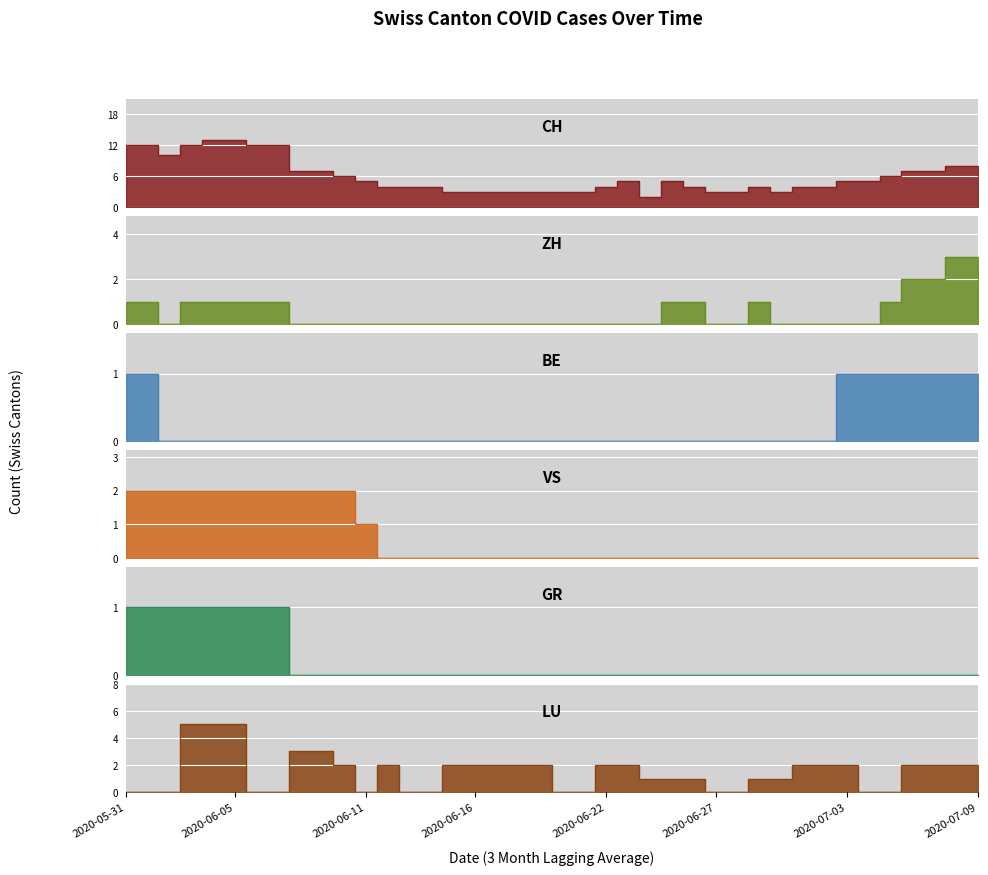

Reading right to left, list all the values displayed in this chart.

CH: 2020-07-09=8	2020-07-08=8	2020-07-07=7	2020-07-06=7	2020-07-05=6	2020-07-04=5	2020-07-03=5	2020-07-02=4	2020-07-01=4	2020-06-30=3	2020-06-29=4	2020-06-28=3	2020-06-27=3	2020-06-26=4	2020-06-25=5	2020-06-24=2	2020-06-23=5	2020-06-22=4	2020-06-21=3	2020-06-20=3	2020-06-19=3	2020-06-18=3	2020-06-17=3	2020-06-16=3	2020-06-15=3	2020-06-14=4	2020-06-13=4	2020-06-12=4	2020-06-11=5	2020-06-10=6	2020-06-09=7	2020-06-08=7	2020-06-07=12	2020-06-06=12	2020-06-05=13	2020-06-04=13	2020-06-03=12	2020-06-02=10	2020-06-01=12	2020-05-31=12
ZH: 2020-07-09=3	2020-07-08=3	2020-07-07=2	2020-07-06=2	2020-07-05=1	2020-07-04=0	2020-07-03=0	2020-07-02=0	2020-07-01=0	2020-06-30=0	2020-06-29=1	2020-06-28=0	2020-06-27=0	2020-06-26=1	2020-06-25=1	2020-06-24=0	2020-06-23=0	2020-06-22=0	2020-06-21=0	2020-06-20=0	2020-06-19=0	2020-06-18=0	2020-06-17=0	2020-06-16=0	2020-06-15=0	2020-06-14=0	2020-06-13=0	2020-06-12=0	2020-06-11=0	2020-06-10=0	2020-06-09=0	2020-06-08=0	2020-06-07=1	2020-06-06=1	2020-06-05=1	2020-06-04=1	2020-06-03=1	2020-06-02=0	2020-06-01=1	2020-05-31=1
BE: 2020-07-09=1	2020-07-08=1	2020-07-07=1	2020-07-06=1	2020-07-05=1	2020-07-04=1	2020-07-03=1	2020-07-02=0	2020-07-01=0	2020-06-30=0	2020-06-29=0	2020-06-28=0	2020-06-27=0	2020-06-26=0	2020-06-25=0	2020-06-24=0	2020-06-23=0	2020-06-22=0	2020-06-21=0	2020-06-20=0	2020-06-19=0	2020-06-18=0	2020-06-17=0	2020-06-16=0	2020-06-15=0	2020-06-14=0	2020-06-13=0	2020-06-12=0	2020-06-11=0	2020-06-10=0	2020-06-09=0	2020-06-08=0	2020-06-07=0	2020-06-06=0	2020-06-05=0	2020-06-04=0	2020-06-03=0	2020-06-02=0	2020-06-01=1	2020-05-31=1
VS: 2020-07-09=0	2020-07-08=0	2020-07-07=0	2020-07-06=0	2020-07-05=0	2020-07-04=0	2020-07-03=0	2020-07-02=0	2020-07-01=0	2020-06-30=0	2020-06-29=0	2020-06-28=0	2020-06-27=0	2020-06-26=0	2020-06-25=0	2020-06-24=0	2020-06-23=0	2020-06-22=0	2020-06-21=0	2020-06-20=0	2020-06-19=0	2020-06-18=0	2020-06-17=0	2020-06-16=0	2020-06-15=0	2020-06-14=0	2020-06-13=0	2020-06-12=0	2020-06-11=1	2020-06-10=2	2020-06-09=2	2020-06-08=2	2020-06-07=2	2020-06-06=2	2020-06-05=2	2020-06-04=2	2020-06-03=2	2020-06-02=2	2020-06-01=2	2020-05-31=2
GR: 2020-07-09=0	2020-07-08=0	2020-07-07=0	2020-07-06=0	2020-07-05=0	2020-07-04=0	2020-07-03=0	2020-07-02=0	2020-07-01=0	2020-06-30=0	2020-06-29=0	2020-06-28=0	2020-06-27=0	2020-06-26=0	2020-06-25=0	2020-06-24=0	2020-06-23=0	2020-06-22=0	2020-06-21=0	2020-06-20=0	2020-06-19=0	2020-06-18=0	2020-06-17=0	2020-06-16=0	2020-06-15=0	2020-06-14=0	2020-06-13=0	2020-06-12=0	2020-06-11=0	2020-06-10=0	2020-06-09=0	2020-06-08=0	2020-06-07=1	2020-06-06=1	2020-06-05=1	2020-06-04=1	2020-06-03=1	2020-06-02=1	2020-06-01=1	2020-05-31=1
LU: 2020-07-09=2	2020-07-08=2	2020-07-07=2	2020-07-06=2	2020-07-05=0	2020-07-04=0	2020-07-03=2	2020-07-02=2	2020-07-01=2	2020-06-30=1	2020-06-29=1	2020-06-28=0	2020-06-27=0	2020-06-26=1	2020-06-25=1	2020-06-24=1	2020-06-23=2	2020-06-22=2	2020-06-21=0	2020-06-20=0	2020-06-19=2	2020-06-18=2	2020-06-17=2	2020-06-16=2	2020-06-15=2	2020-06-14=0	2020-06-13=0	2020-06-12=2	2020-06-11=0	2020-06-10=2	2020-06-09=3	2020-06-08=3	2020-06-07=0	2020-06-06=0	2020-06-05=5	2020-06-04=5	2020-06-03=5	2020-06-02=0	2020-06-01=0	2020-05-31=0